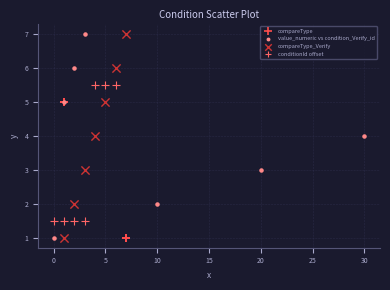

What are all the series names shown in the legend?

compareType, value_numeric vs condition_Verify_id, compareType_Verify, conditionId offset